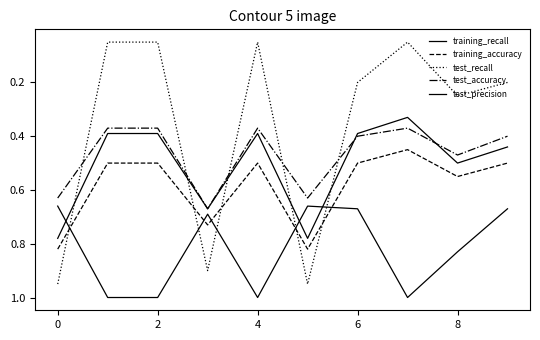

What is the lowest value of the test_recall series?

0.1